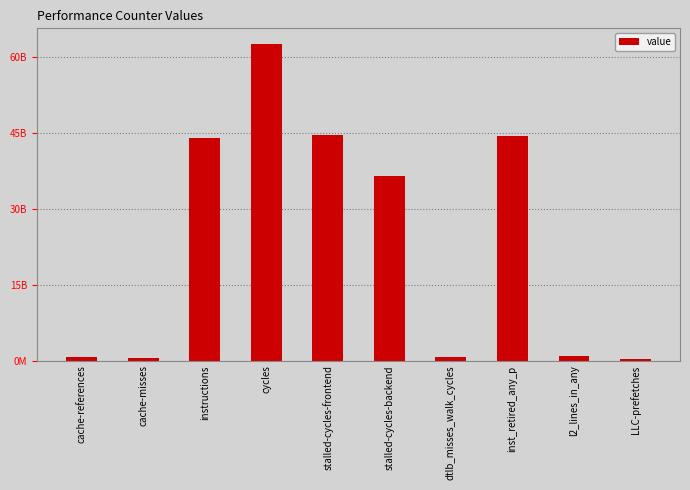

How many categories are shown in the chart?

10